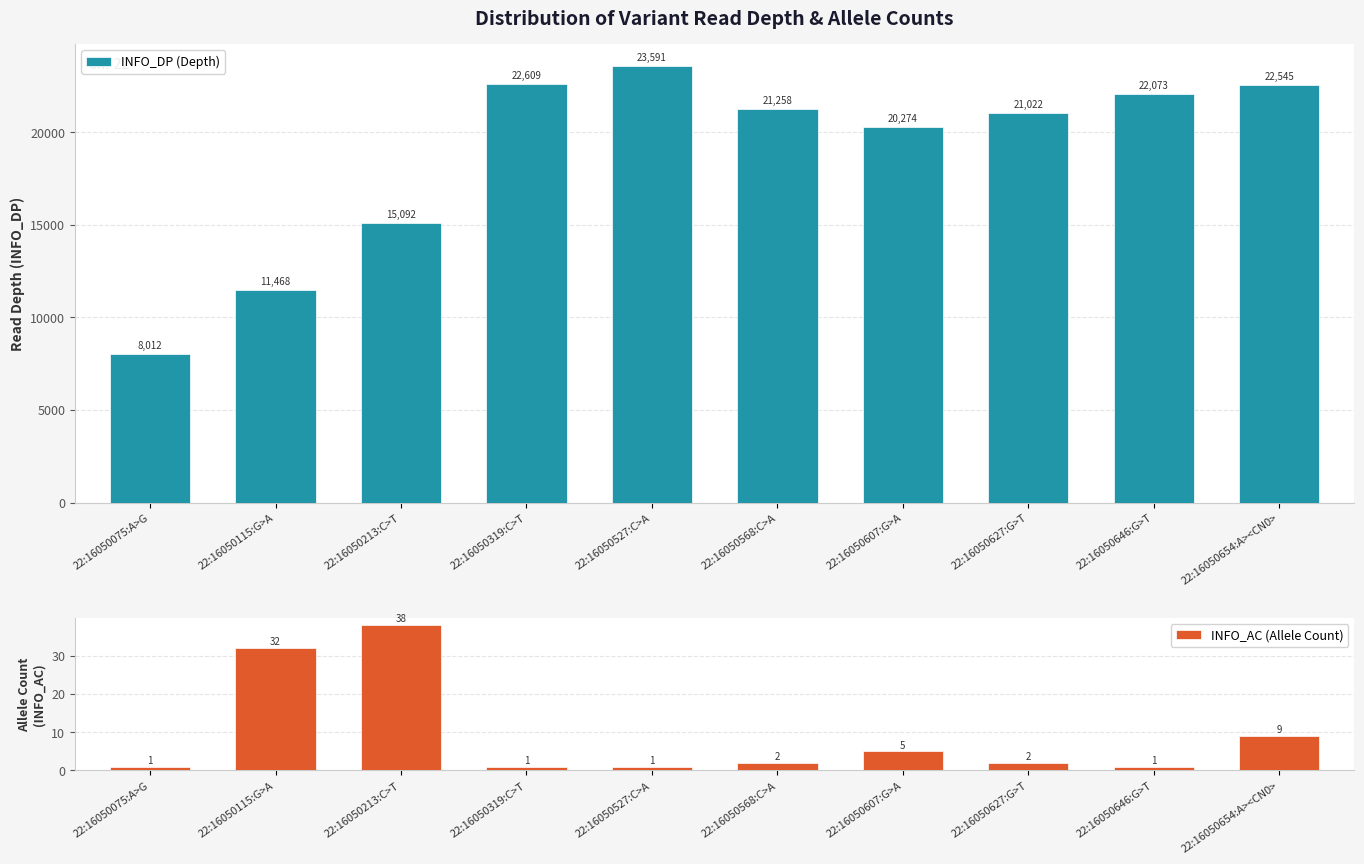

Is it true that INFO_AC (Allele Count) equals 1 at 22:16050319:C>T?

True